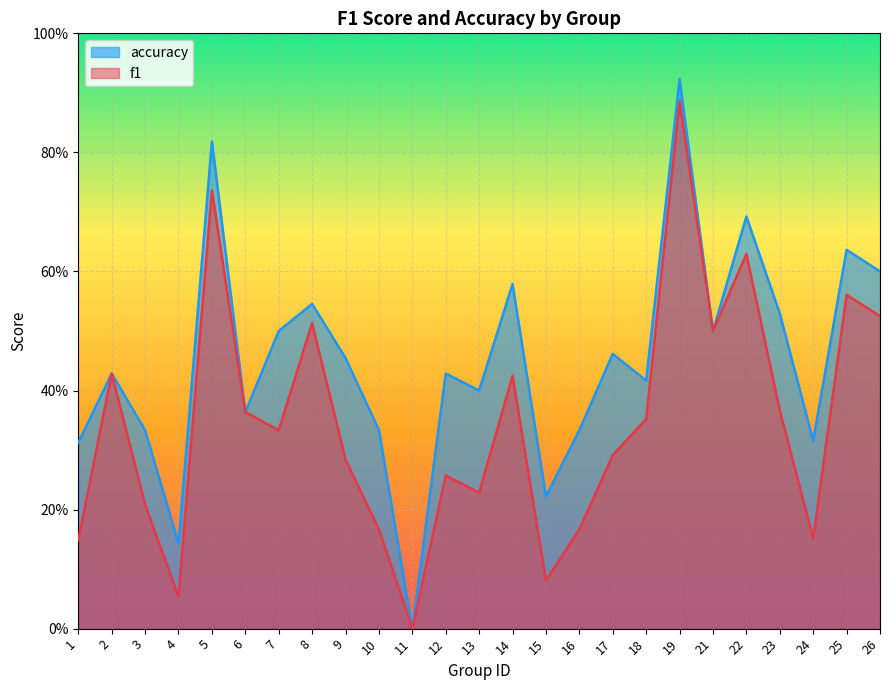

List the series in order of their peak value, highest first.

accuracy, f1